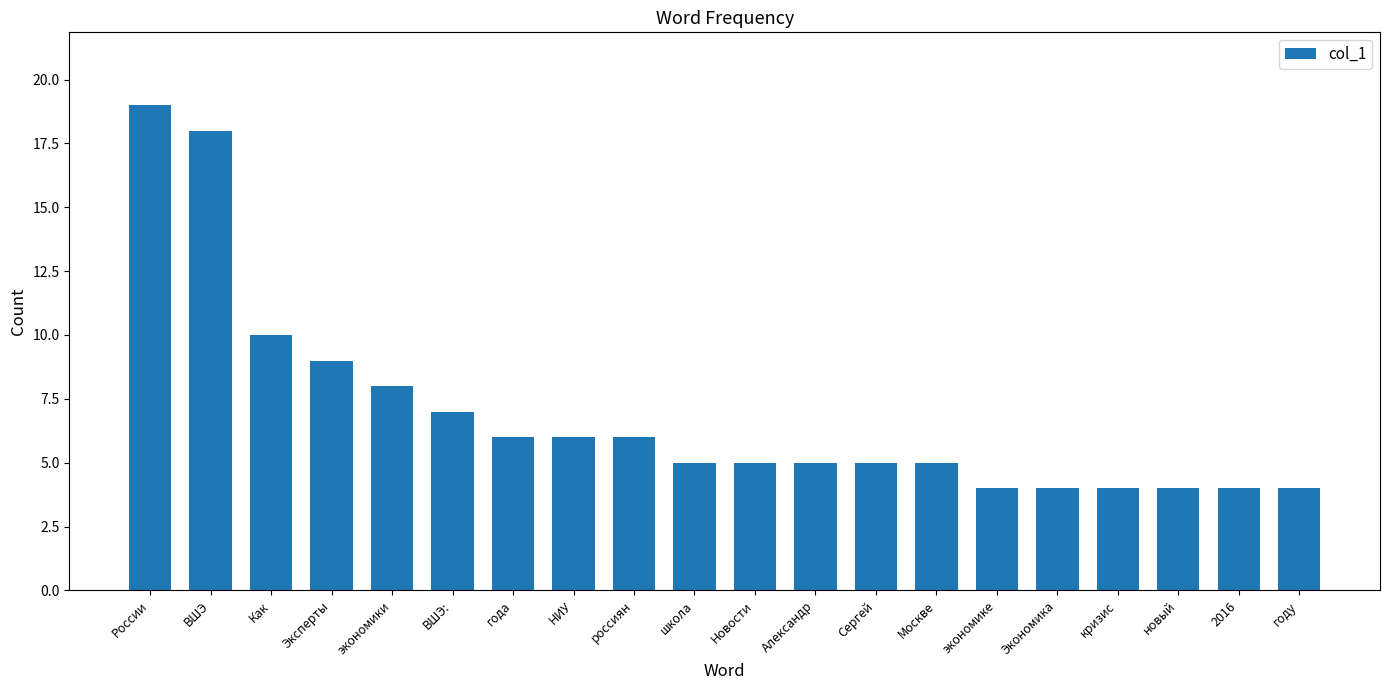

What is the value of the 19th bar from the left?

4